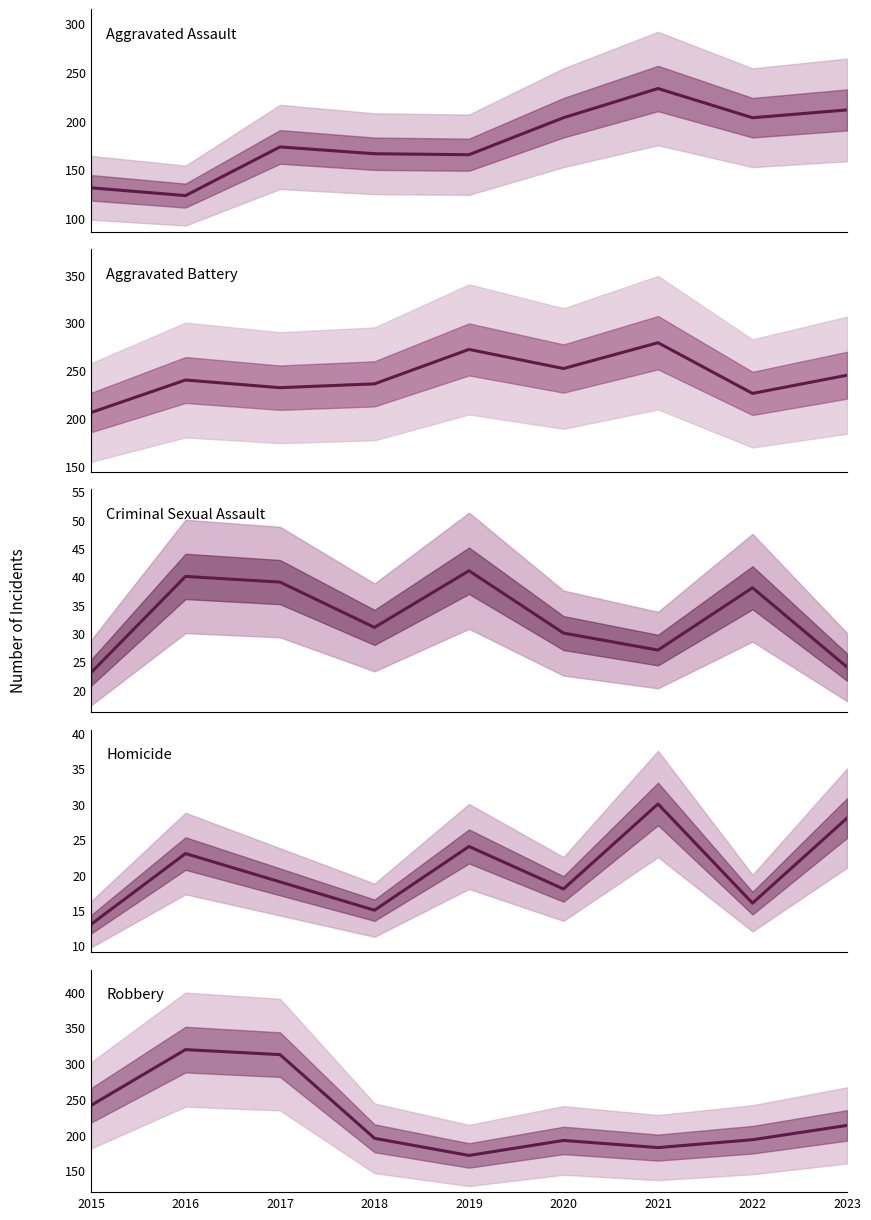

Which series has the widest spread of values?

Robbery